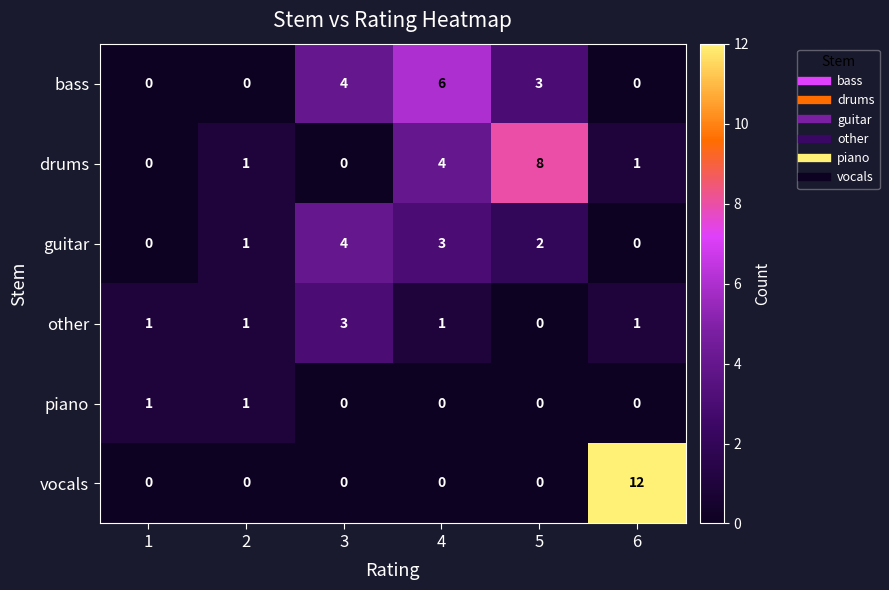

How many bass values are between 0 and 4?

5